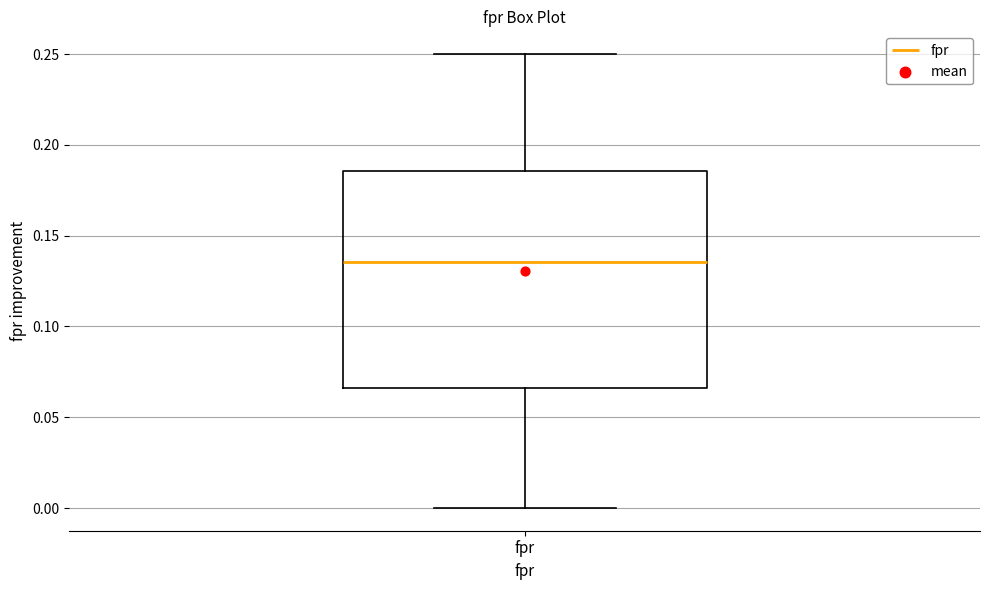

Transcribe this box plot: give where the median line is, the range the box spans, and where the two whiskers end, as read against the y-axis. The values are not printed on the chart, so give them approximately, as read against the axis.

median 0.135, box 0.065 to 0.185, whiskers 0.000 to 0.250